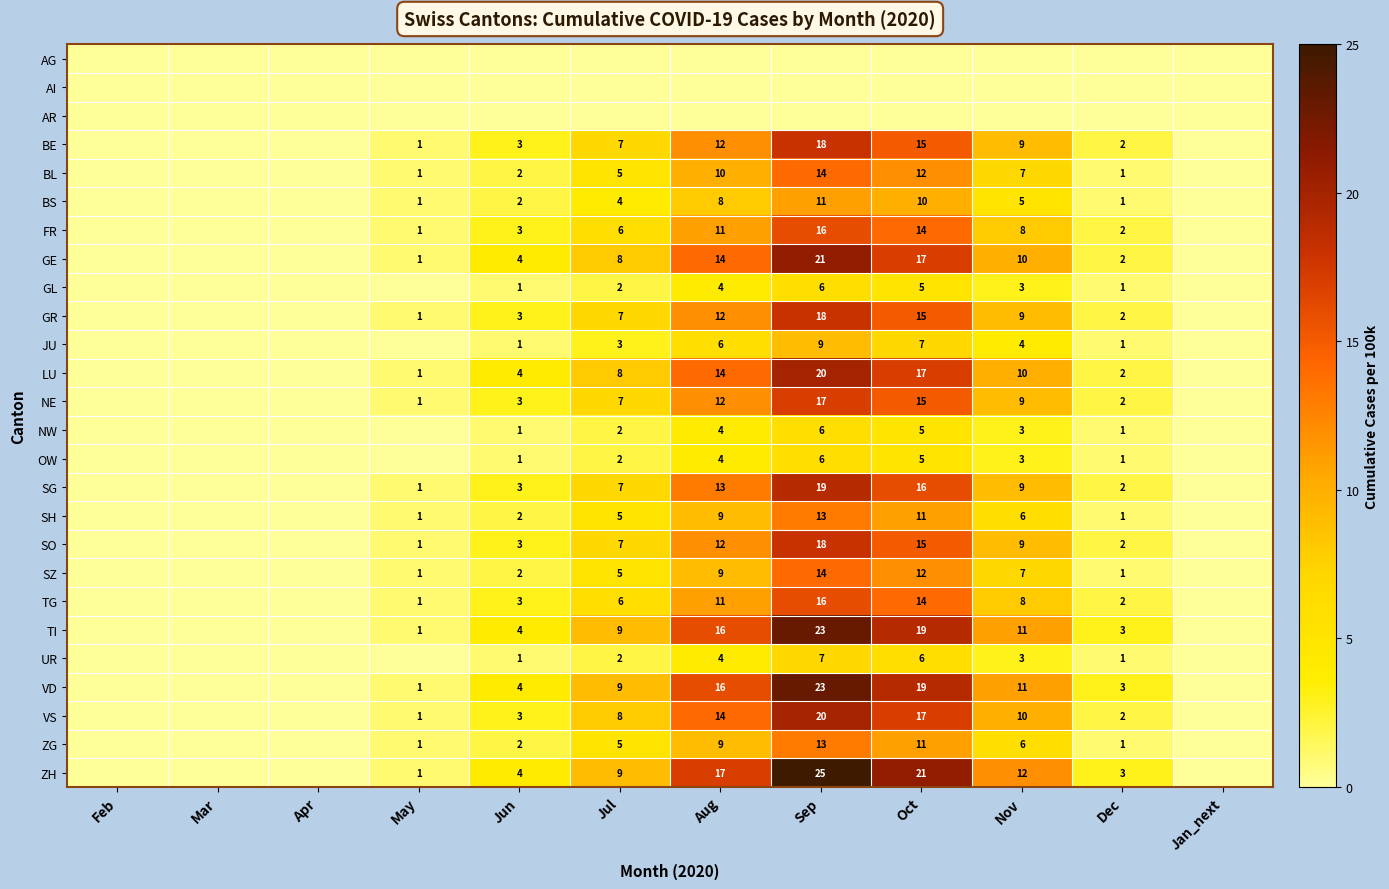

True or false: BS has a value of 10 at Oct.

True